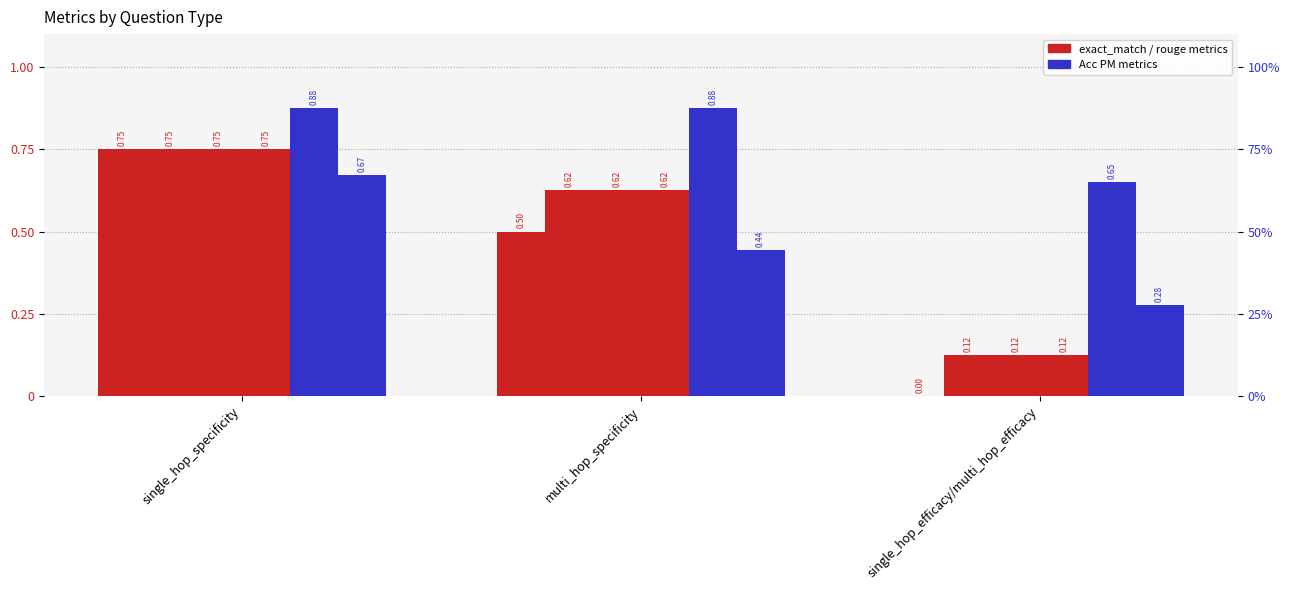

True or false: rouge1 has a value of 0.8 at single_hop_specificity.

True